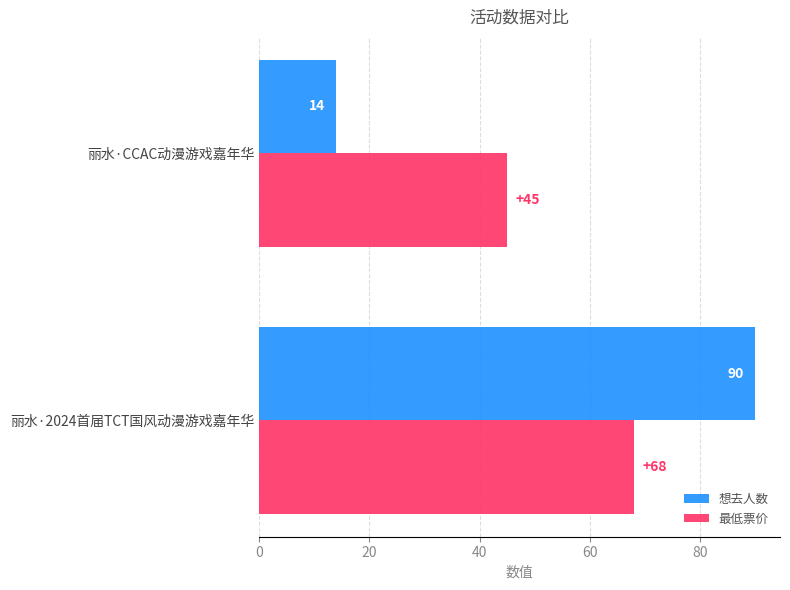

What is the average value of the 想去人数 series?

52